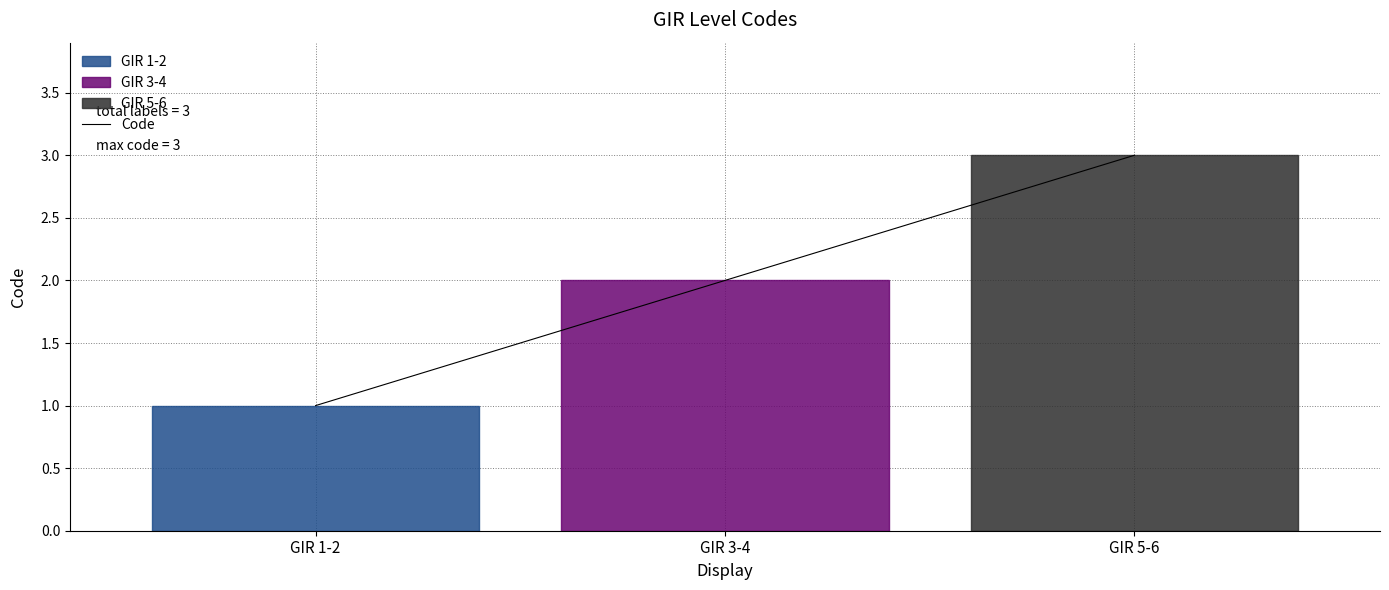

Is it true that the value at GIR 3-4 is 4?

False